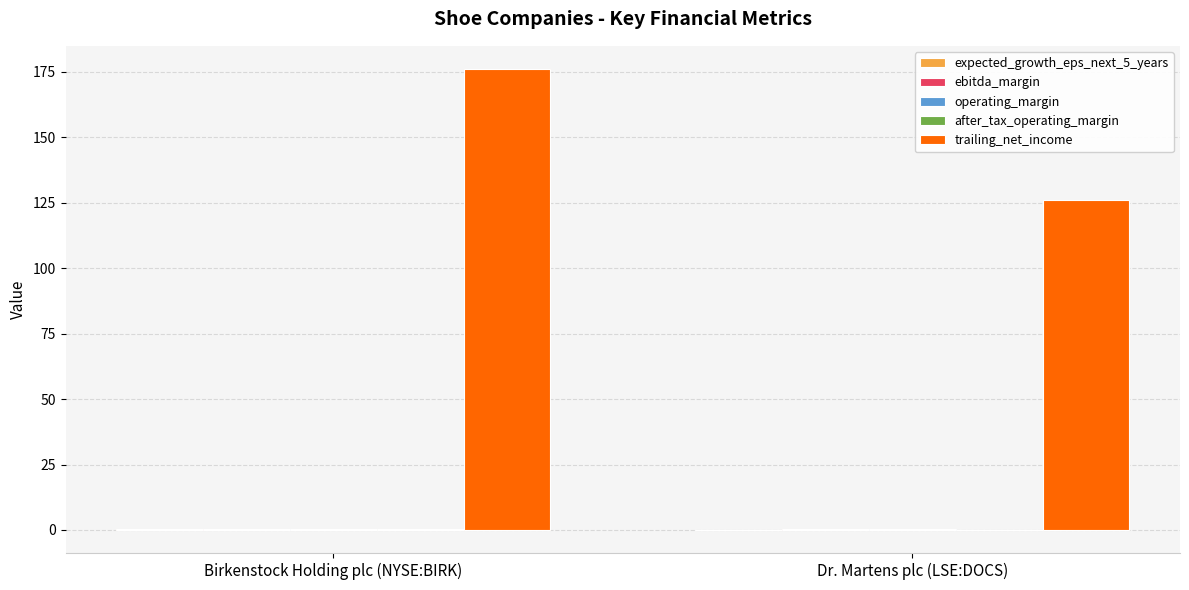

At which category is the sum across all series the highest?

Birkenstock Holding plc (NYSE:BIRK)